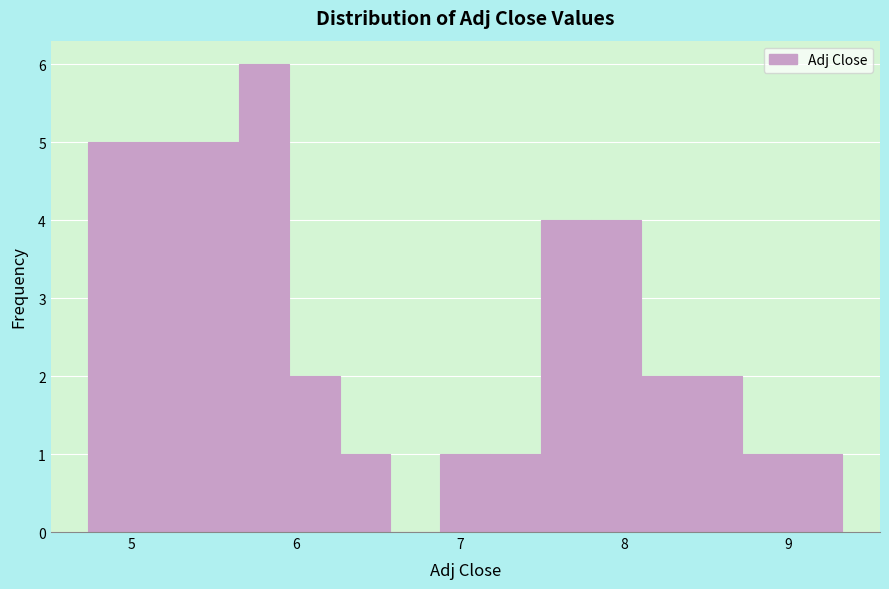

Read against the x-axis, roughly where is the centre of the tallest bar?

5.8